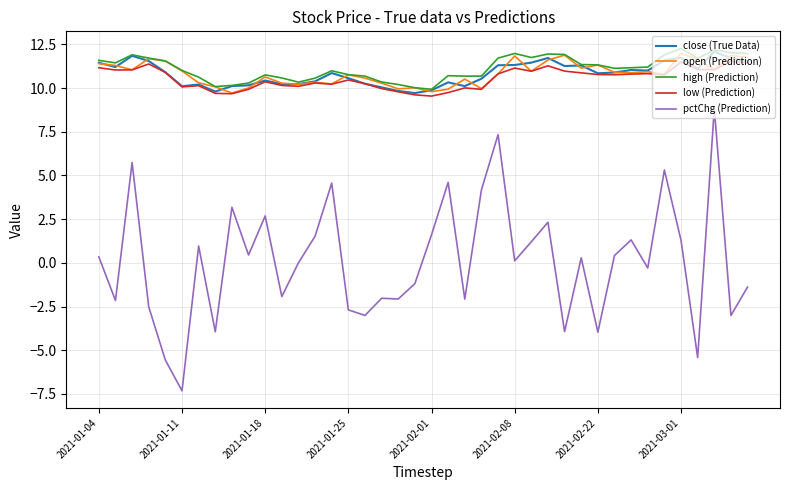

Which series has the largest range (max minus min)?

pctChg (Prediction)